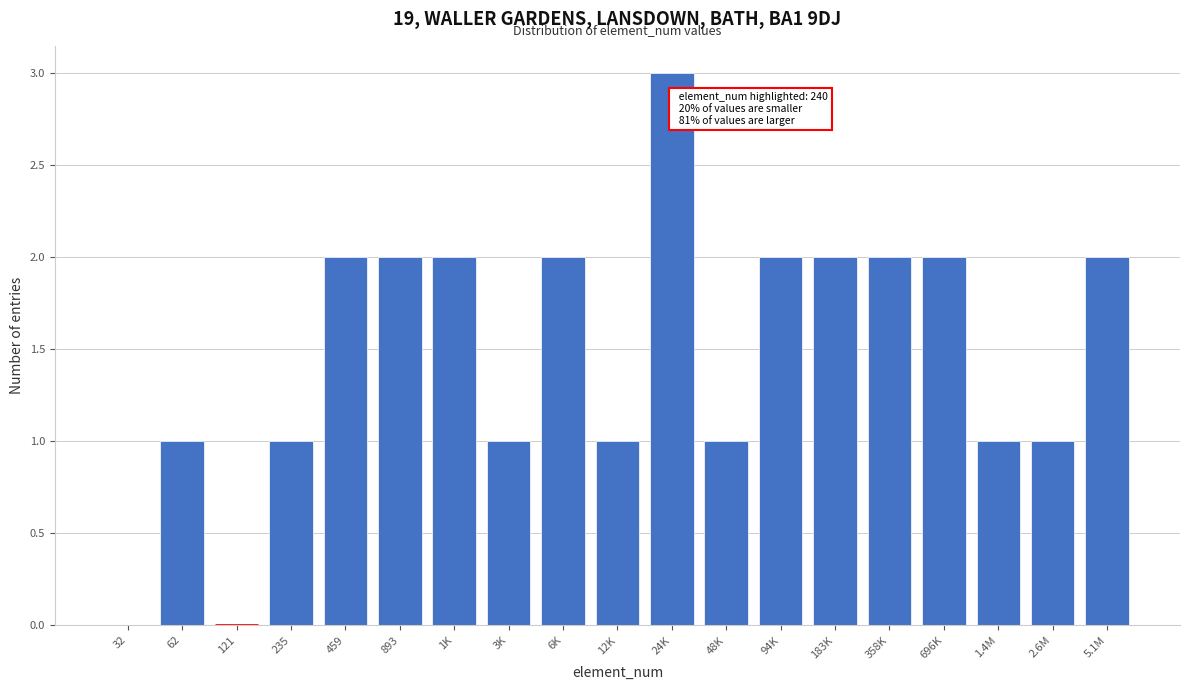

Reading left to right, extract all data points from this chart.

32=0	62=1	121=0	235=1	459=2	893=2	1K=2	3K=1	6K=2	12K=1	24K=3	48K=1	94K=2	183K=2	358K=2	696K=2	1.4M=1	2.6M=1	5.1M=2